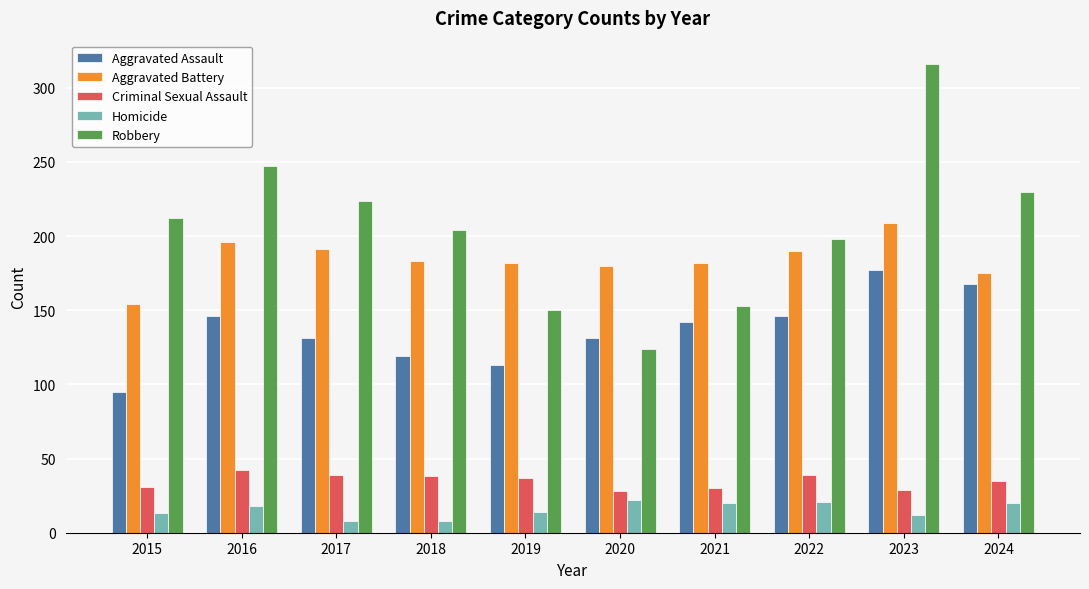

Rank the series at 2020 from lowest to highest value.

Homicide, Criminal Sexual Assault, Robbery, Aggravated Assault, Aggravated Battery